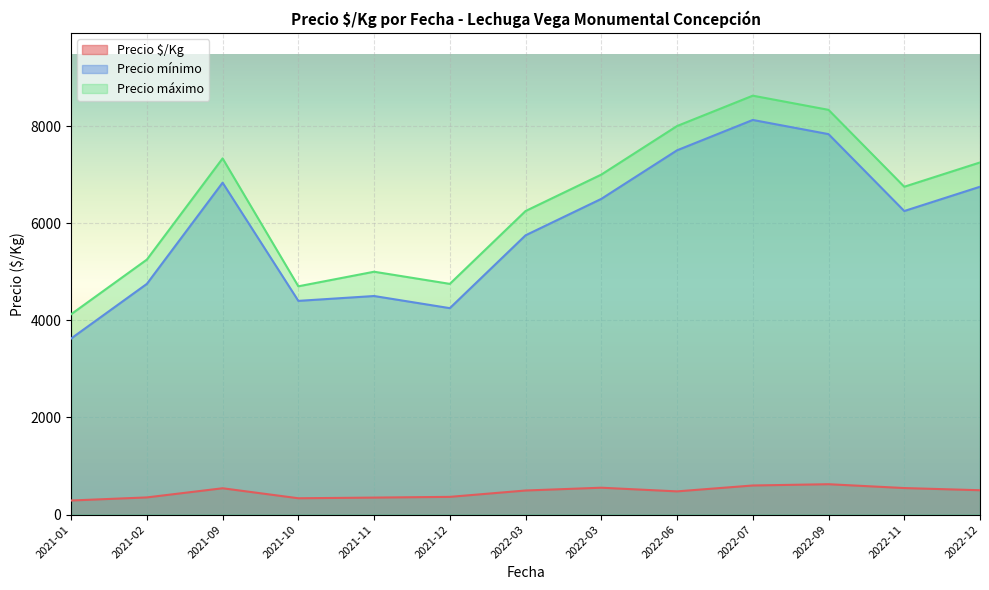

What is the maximum value for Precio máximo?

8625.0